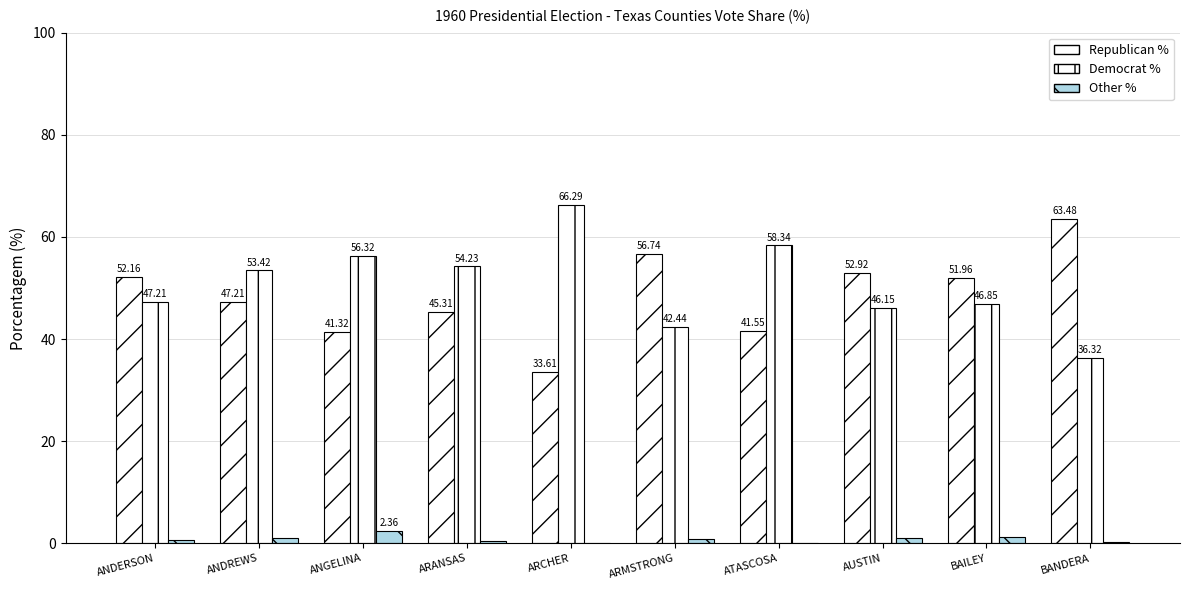

Between ATASCOSA and BANDERA, which is larger?

BANDERA